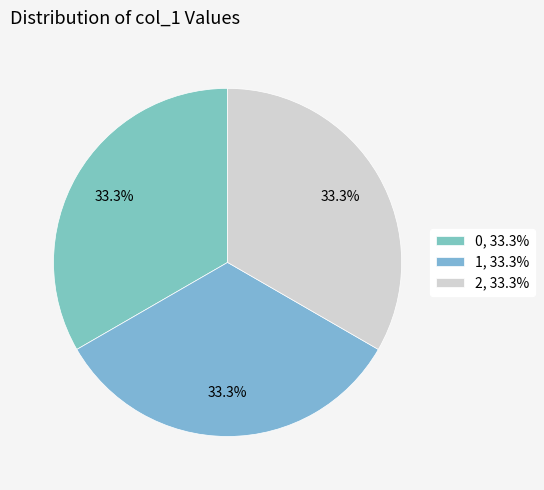

How many slices are in this pie chart?

3